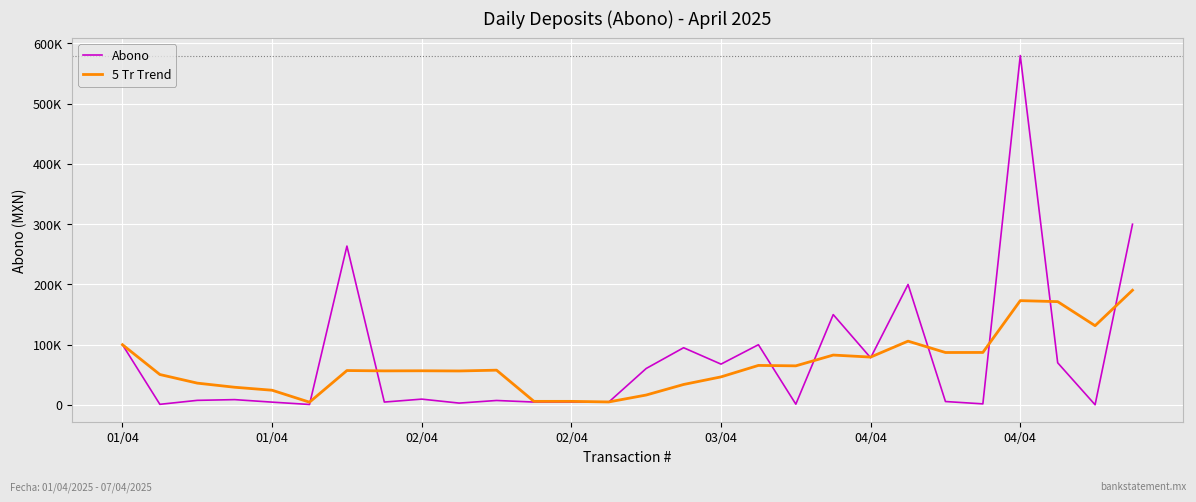

Where does the Abono series first go above 8848?

01/04